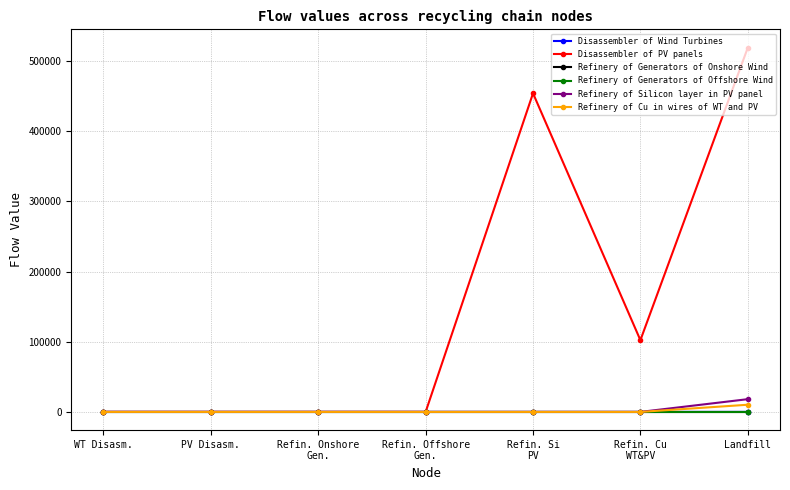

What is the average value of the Refinery of Silicon layer in PV panel series?

2595.1